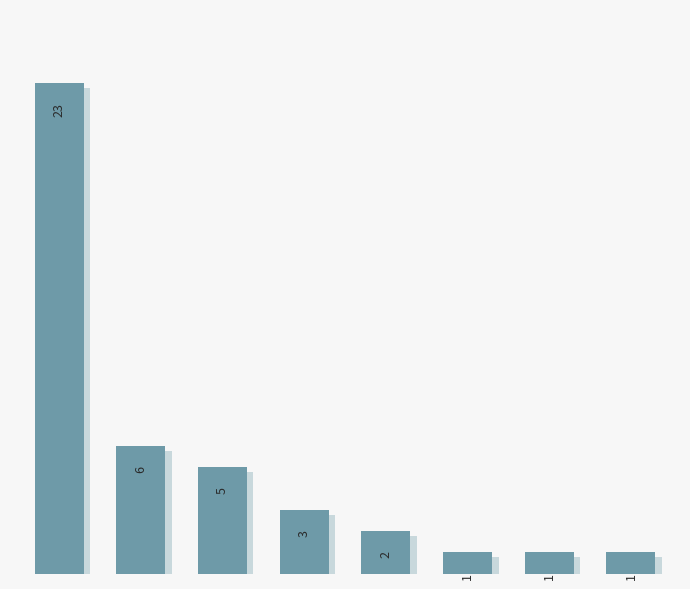

The chart shows a value of 2 at 5. True or false?

False